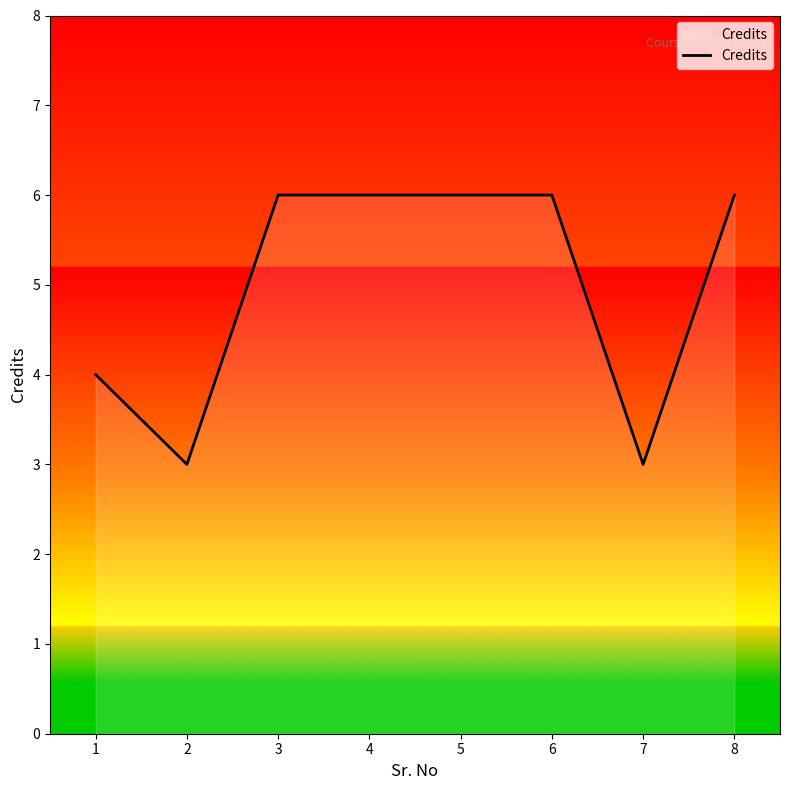

What is the difference between the maximum and second lowest values?

3